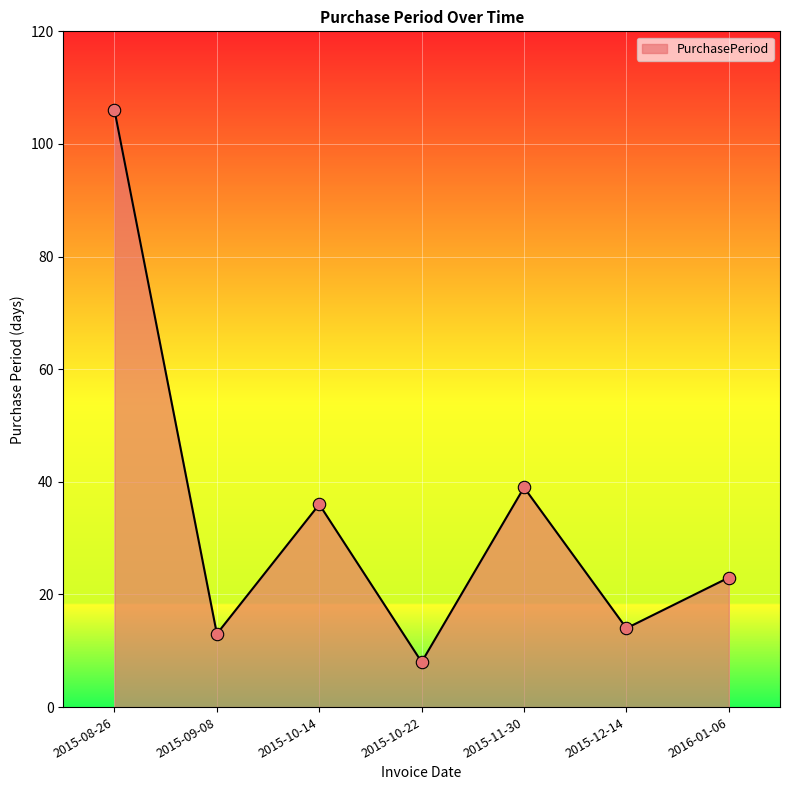

What is the change in value from 2015-10-14 to 2015-10-22?

-28